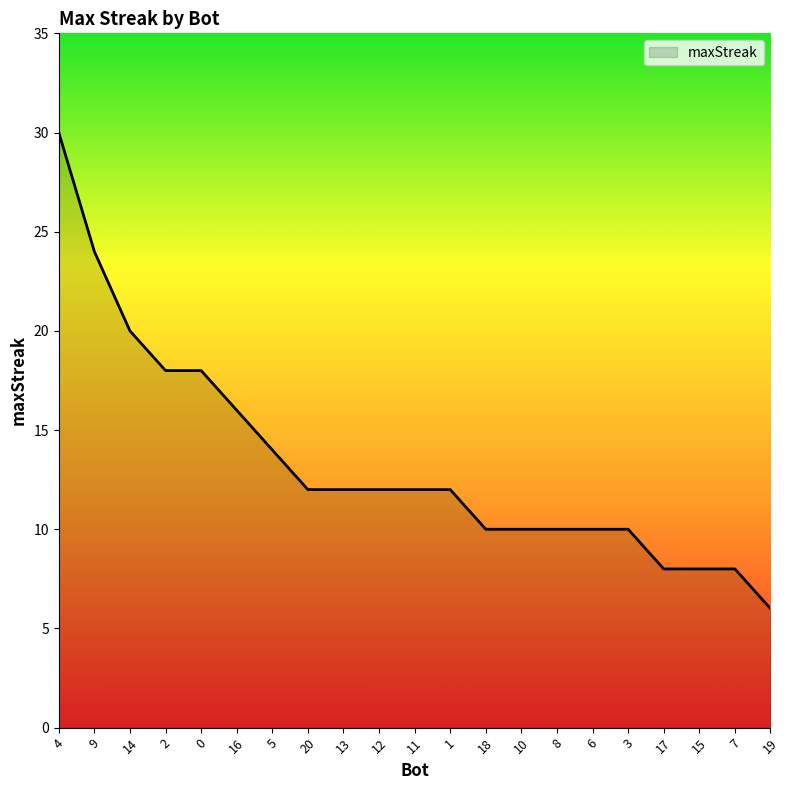

Reading left to right, extract all data points from this chart.

30	24	20	18	18	16	14	12	12	12	12	12	10	10	10	10	10	8	8	8	6